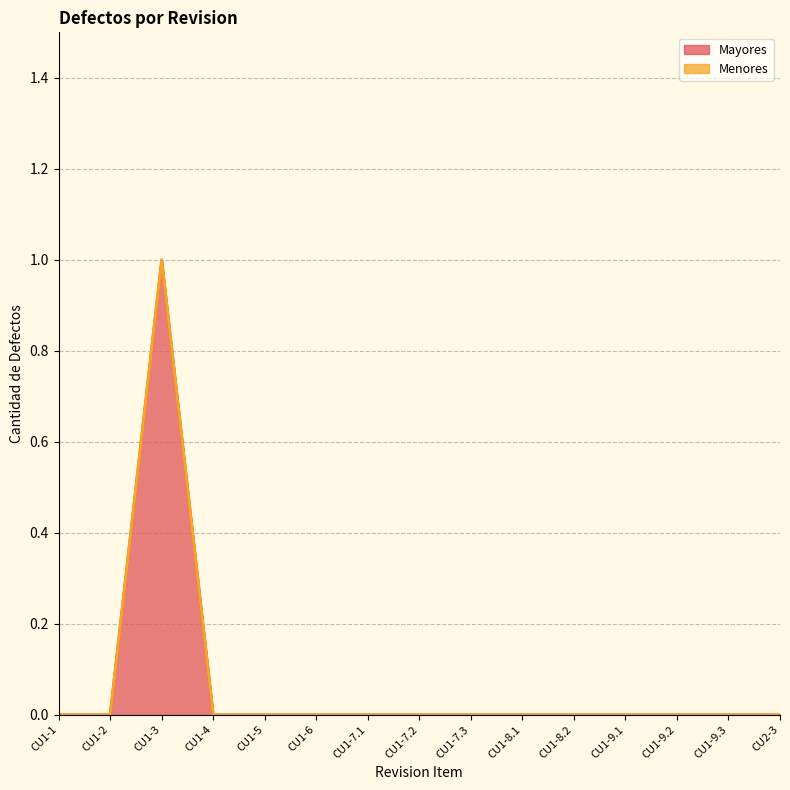

Between CU1-8.1 and CU1-9.3, which is larger?

CU1-8.1